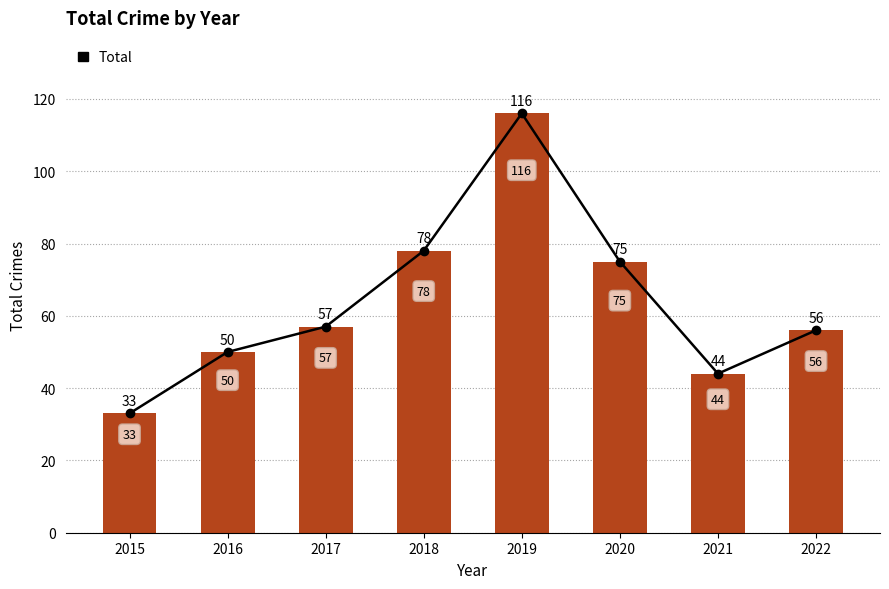

What is the ratio of the value at 2020 to the value at 2016?

1.5